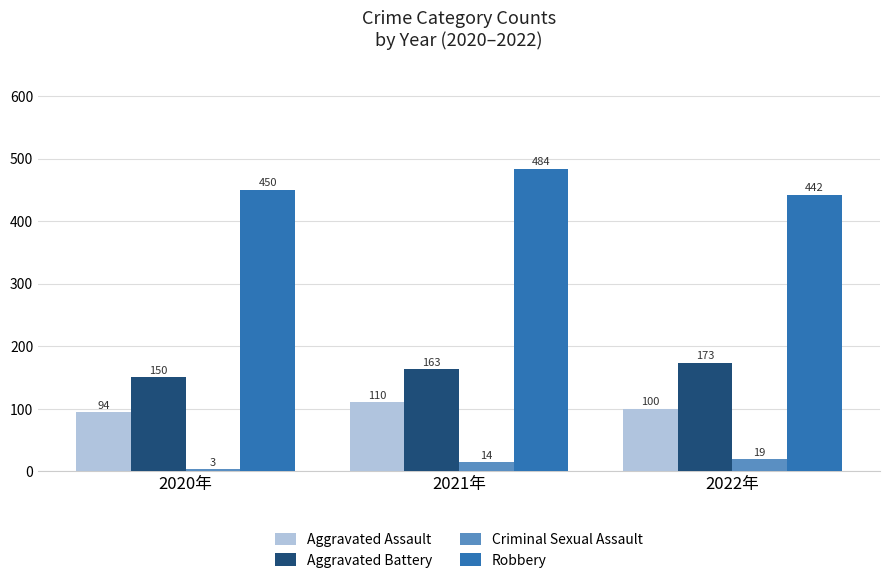

Reading left to right, what are all the values shown in this chart?

Aggravated Assault: 94	110	100
Aggravated Battery: 150	163	173
Criminal Sexual Assault: 3	14	19
Robbery: 450	484	442